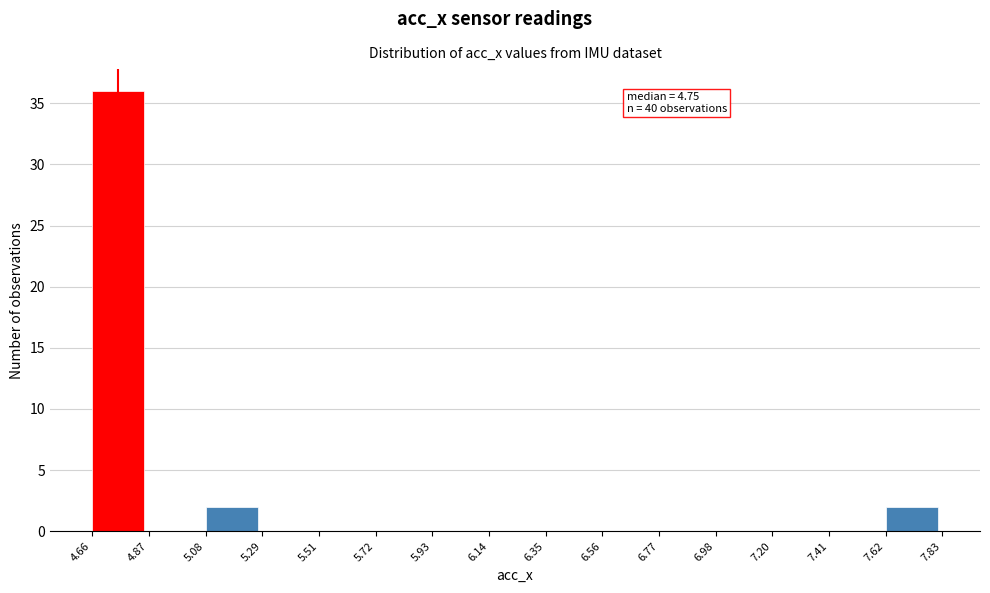

Which range on the x-axis has the tallest bar?

4.66 to 4.87